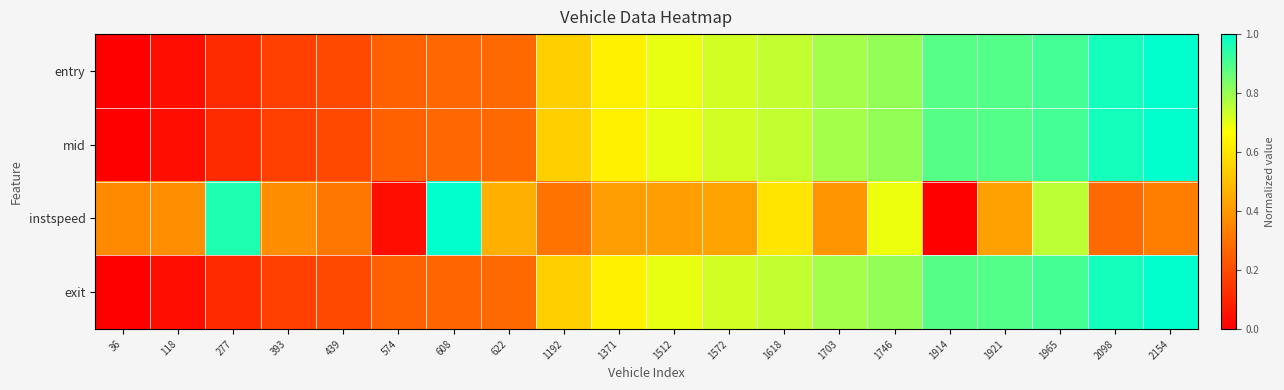

Reading left to right, transcribe all the data shown in this chart.

entry: 36=0.0	118=0.0	277=0.1	393=0.2	439=0.2	574=0.3	608=0.3	622=0.3	1192=0.5	1371=0.6	1512=0.7	1572=0.7	1618=0.7	1703=0.8	1746=0.8	1914=0.9	1921=0.9	1965=0.9	2098=1.0	2154=1.0
mid: 36=0.0	118=0.0	277=0.1	393=0.2	439=0.2	574=0.3	608=0.3	622=0.3	1192=0.5	1371=0.6	1512=0.7	1572=0.7	1618=0.7	1703=0.8	1746=0.8	1914=0.9	1921=0.9	1965=0.9	2098=1.0	2154=1.0
instspeed: 36=0.4	118=0.4	277=1.0	393=0.4	439=0.3	574=0.0	608=1.0	622=0.5	1192=0.3	1371=0.4	1512=0.4	1572=0.4	1618=0.6	1703=0.4	1746=0.7	1914=0.0	1921=0.4	1965=0.8	2098=0.3	2154=0.3
exit: 36=0.0	118=0.0	277=0.1	393=0.2	439=0.2	574=0.3	608=0.3	622=0.3	1192=0.5	1371=0.6	1512=0.7	1572=0.7	1618=0.7	1703=0.8	1746=0.8	1914=0.9	1921=0.9	1965=0.9	2098=1.0	2154=1.0